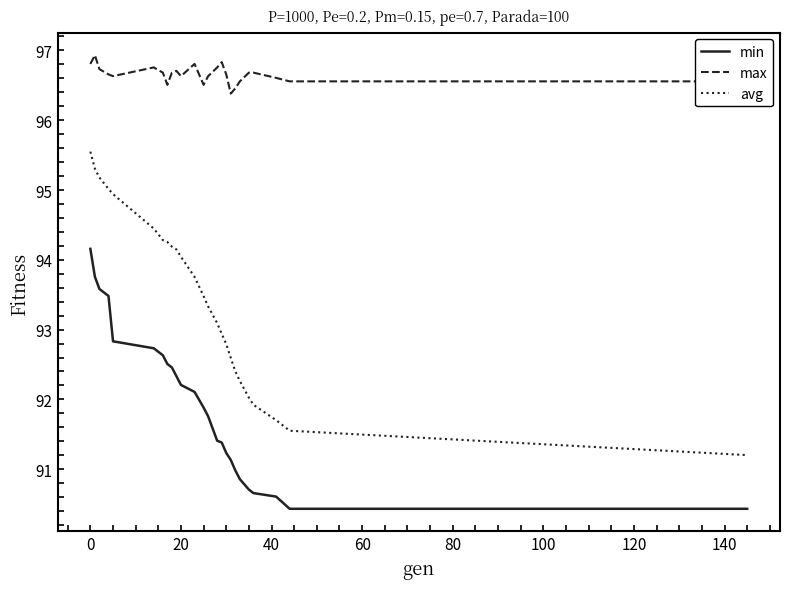

Which series has the widest spread of values?

avg